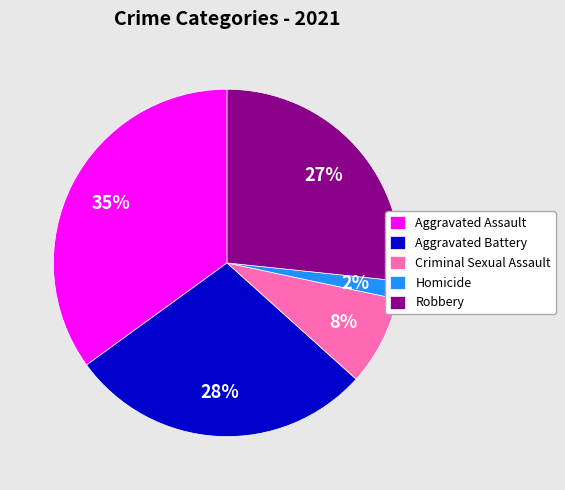

Does Aggravated Assault represent more than half of the total?

No